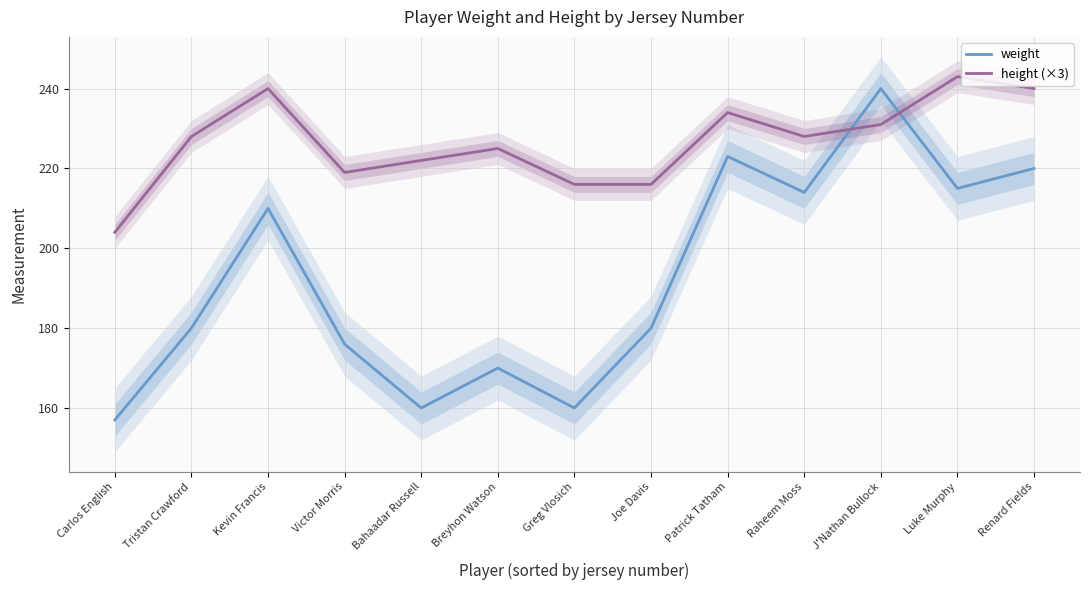

At Raheem Moss, list the series in order from largest to smallest.

height (×3), weight